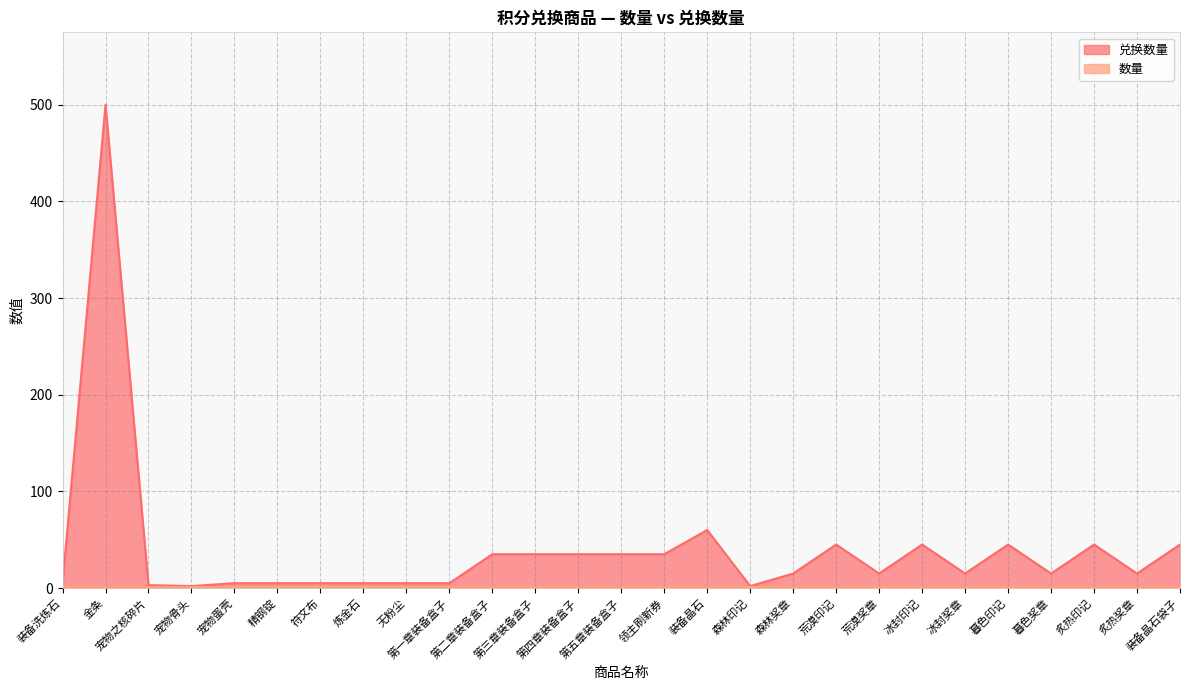

Reading left to right, transcribe all the data shown in this chart.

5	500	3	2	5	5	5	5	5	5	35	35	35	35	35	60	2	15	45	15	45	15	45	15	45	15	45